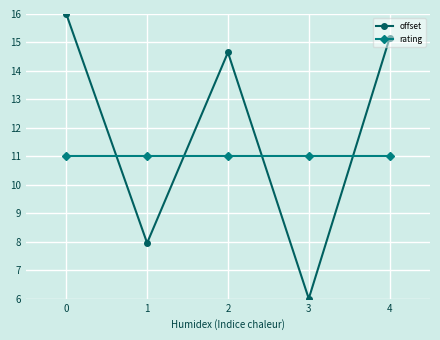

List the series in order of their peak value, highest first.

offset, rating